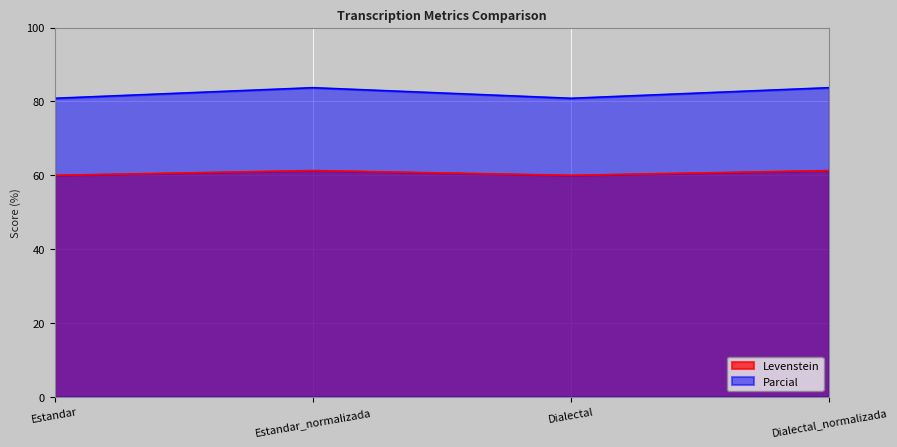

How many distinct data groups are displayed?

2